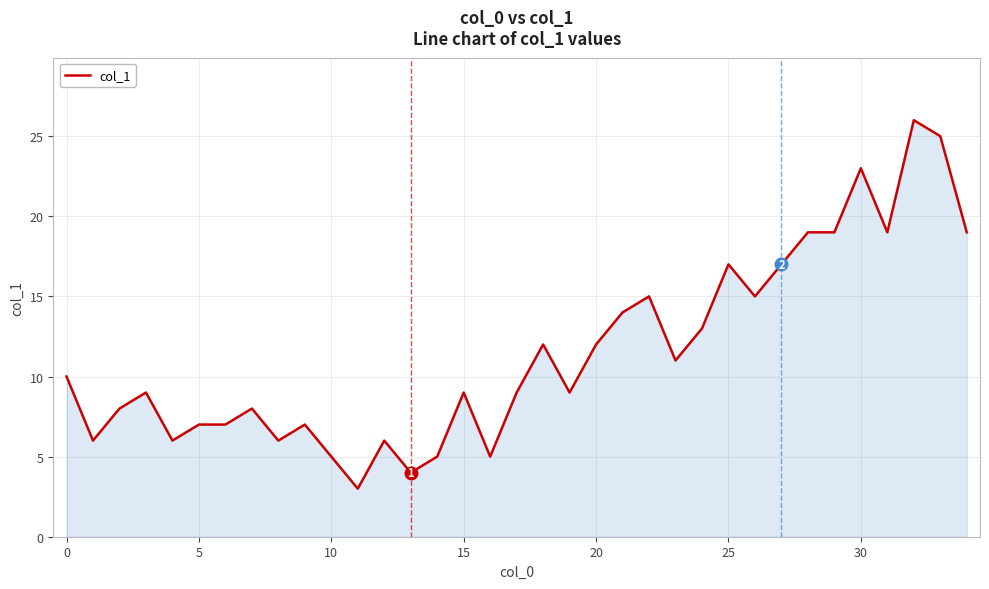

Does the chart have visible grid lines?

Yes